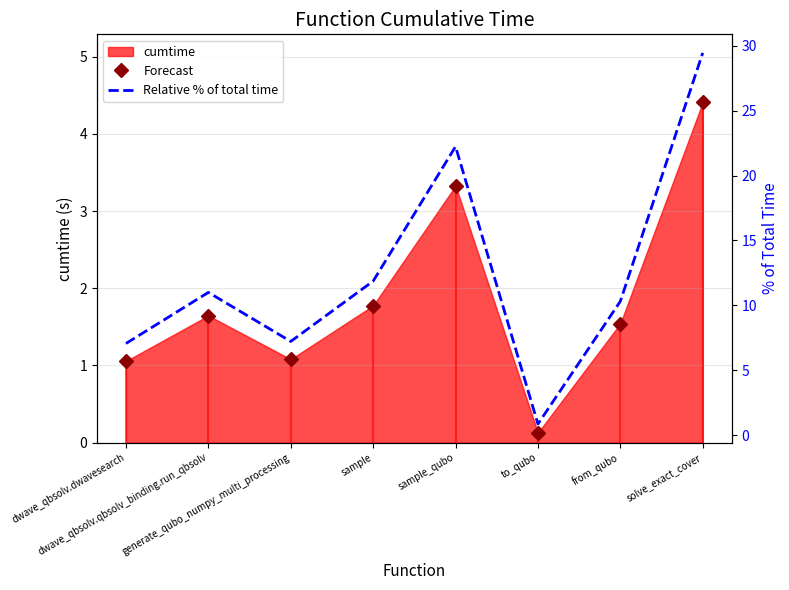

What is the difference between the highest and lowest values at from_qubo?

8.8